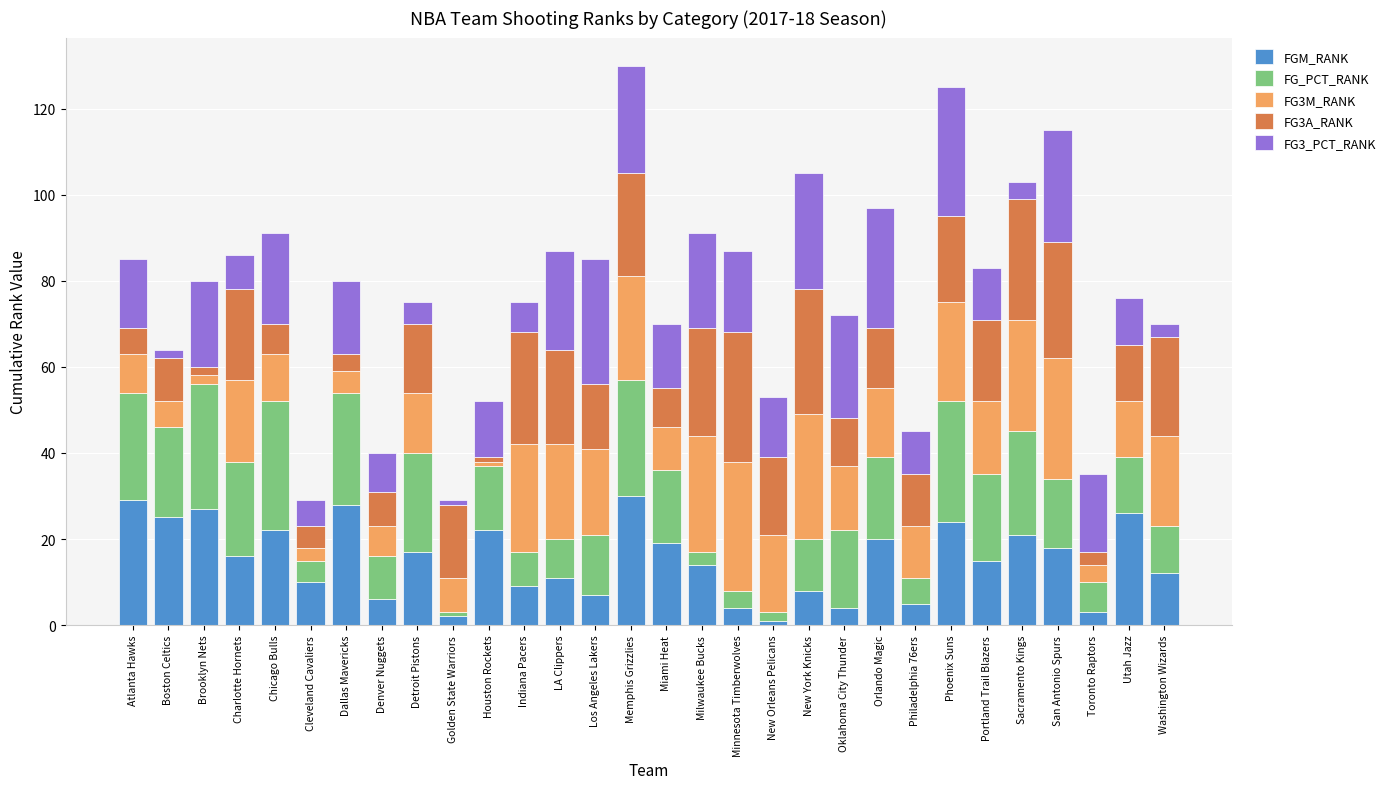

What is the total value across all series at Indiana Pacers?

75